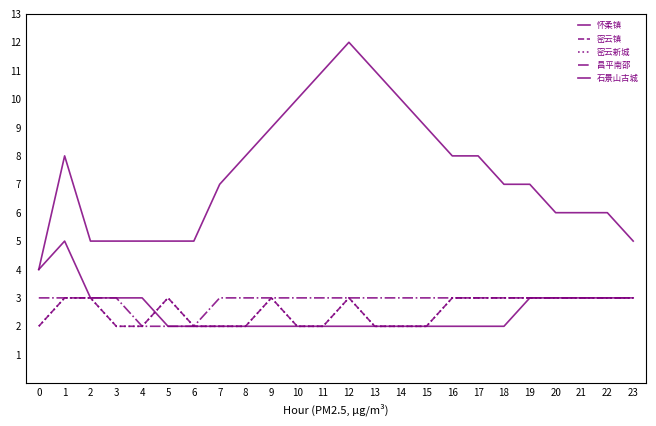

What is the difference between the second highest and second lowest values in the 石景山古城 series?

6